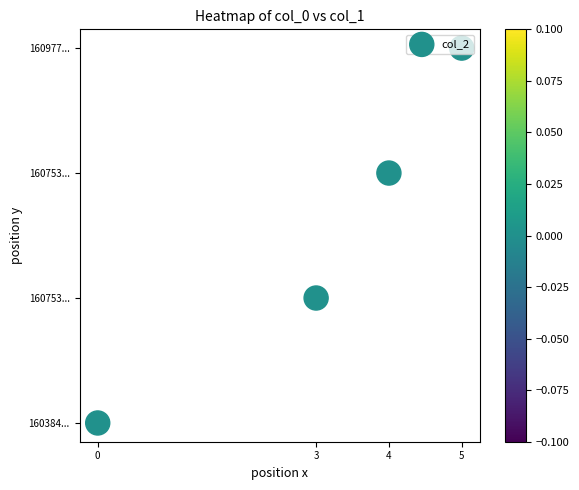

True or false: the data shows 5 at 5.

False